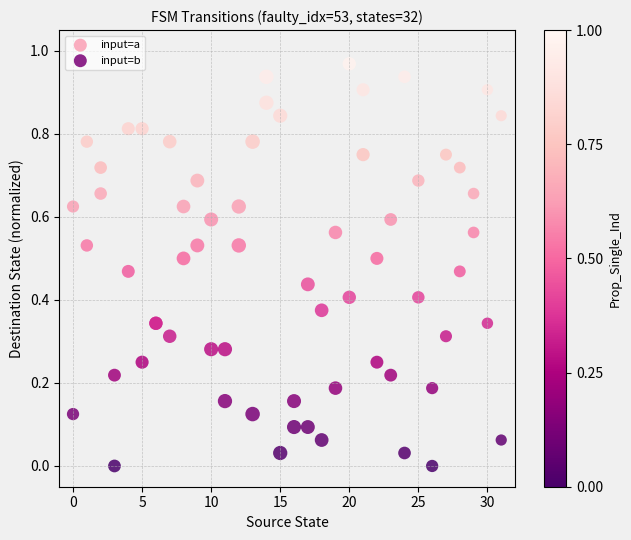

What are all the series names shown in the legend?

input=a, input=b